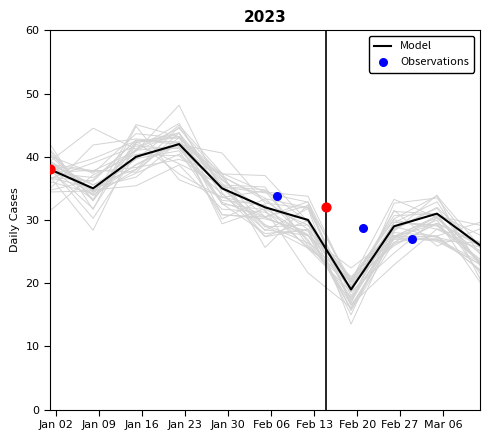

What is the change in value from 2023-02-12 to 2023-02-19?

-11